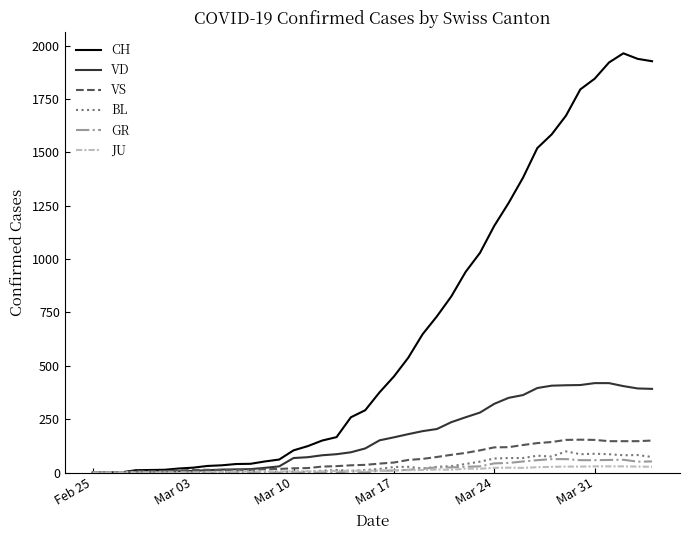

Which series has the largest range (max minus min)?

CH